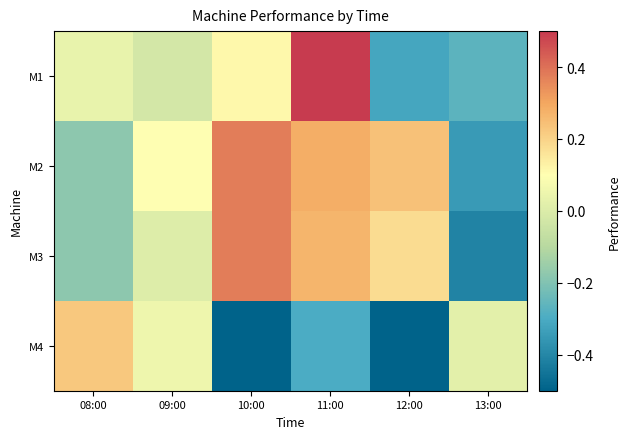

What is the smallest value displayed?

-0.5